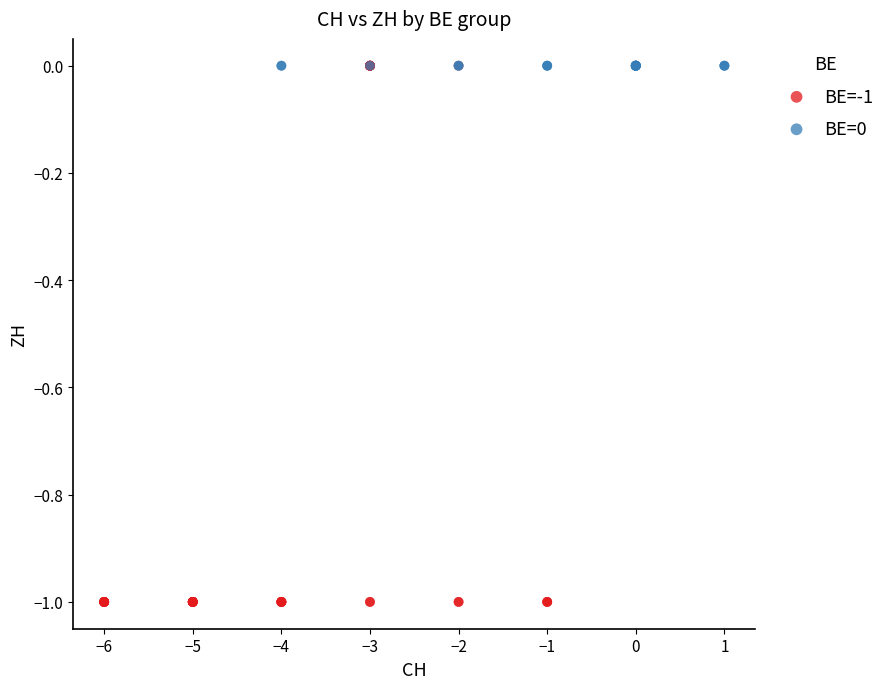

Which series contains the lowest Y value?

BE=-1